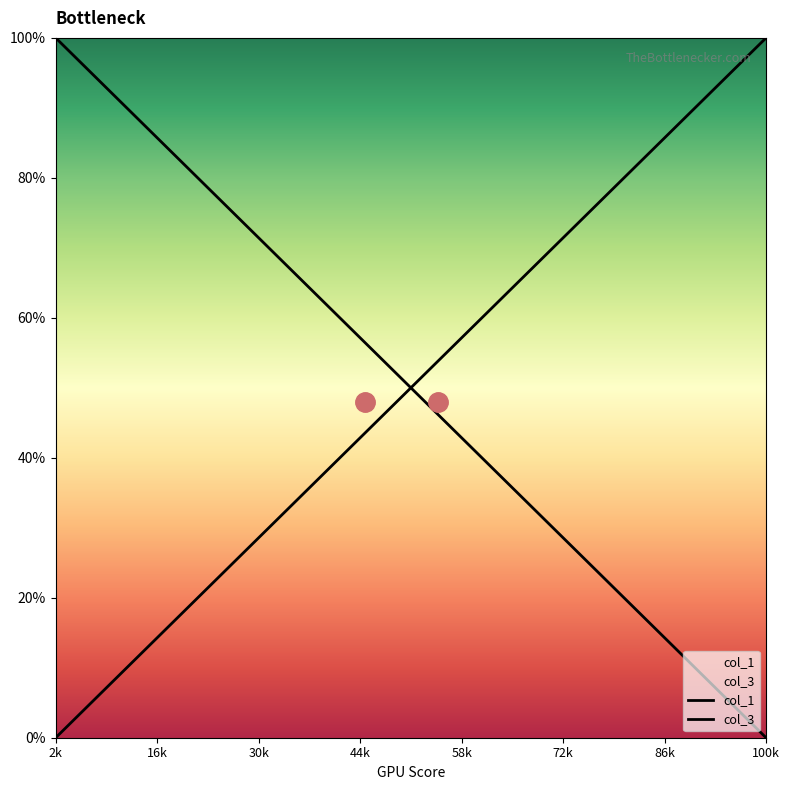

At how many categories does at least one series exceed 1?

40